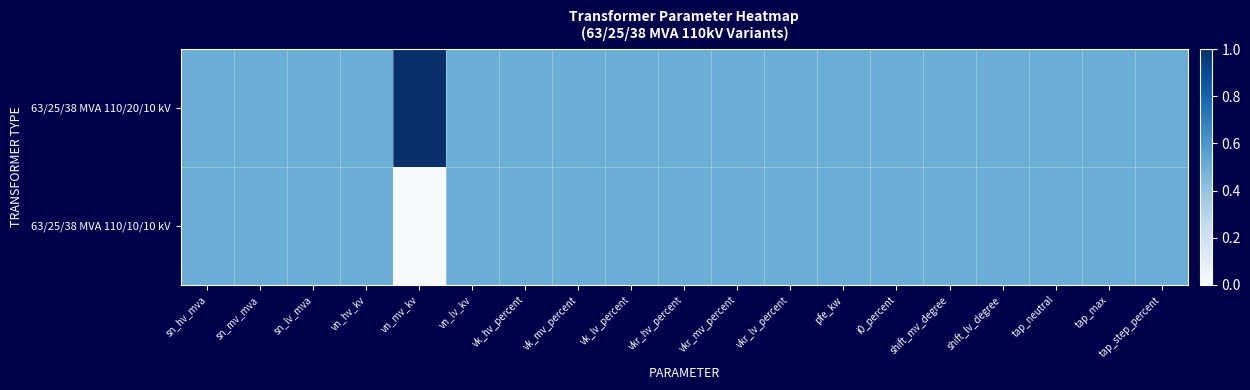

List the series in order of their peak value, lowest first.

63/25/38 MVA 110/10/10 kV, 63/25/38 MVA 110/20/10 kV